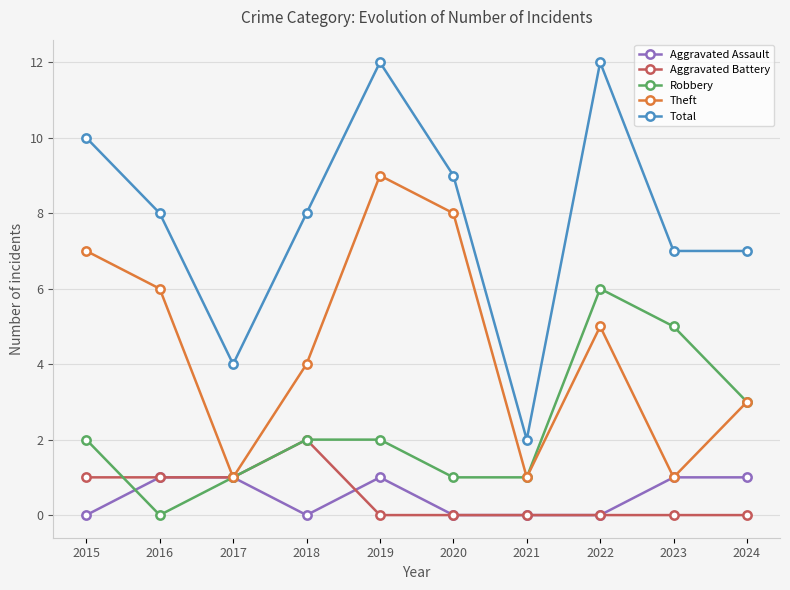

Does the chart have visible grid lines?

Yes